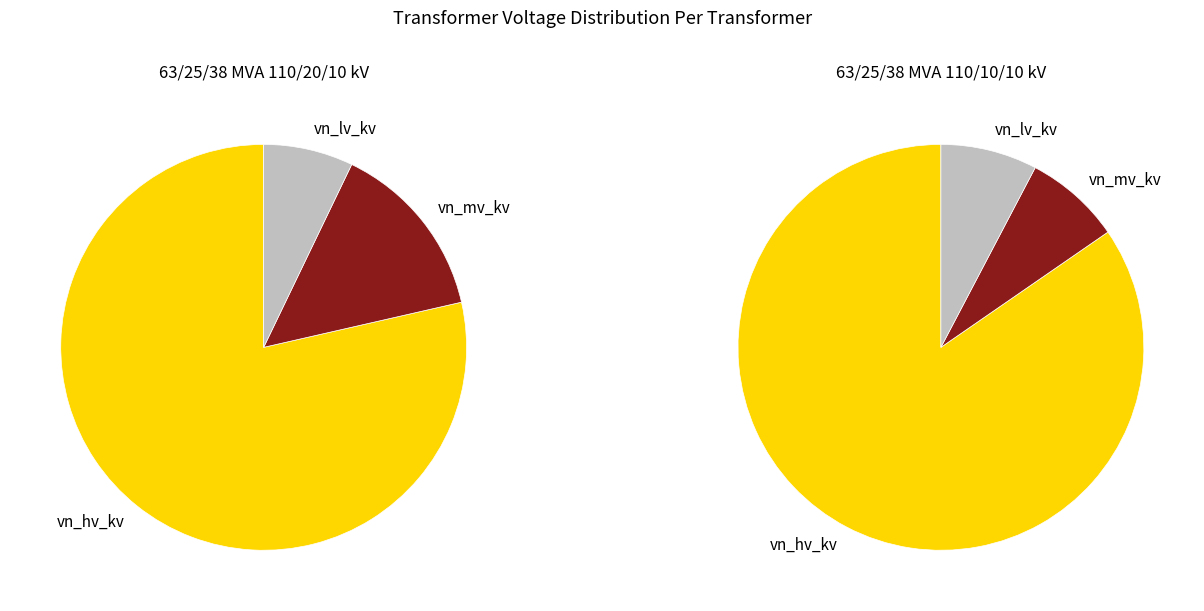

Between 63/25/38 MVA 110/20/10 kV and 63/25/38 MVA 110/10/10 kV, which series saw the biggest shift?

vn_mv_kv